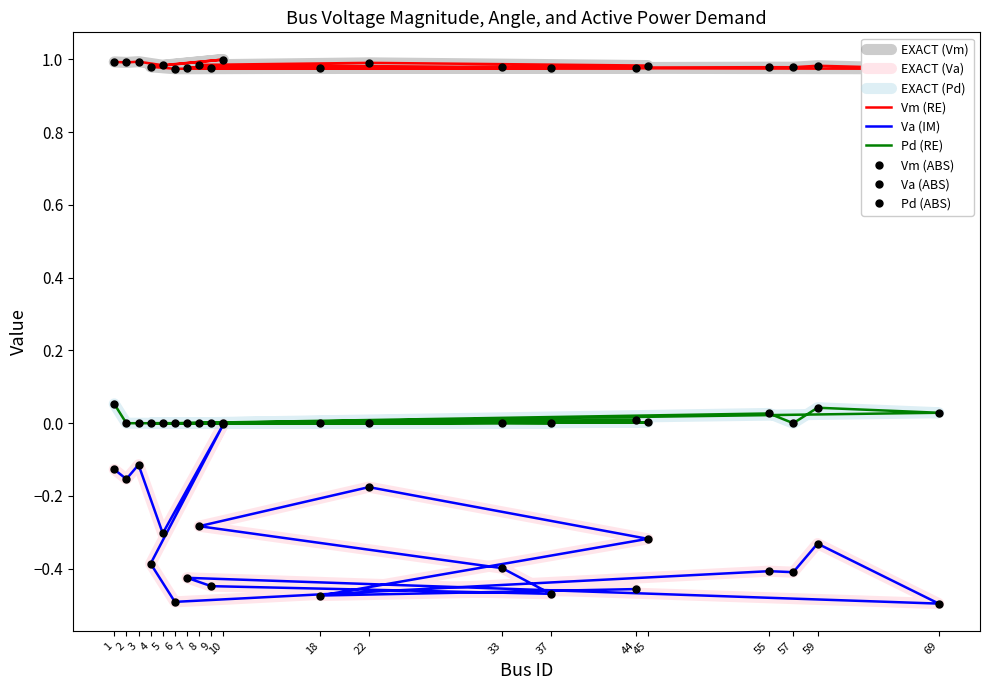

Where is the first local maximum for Va?

3